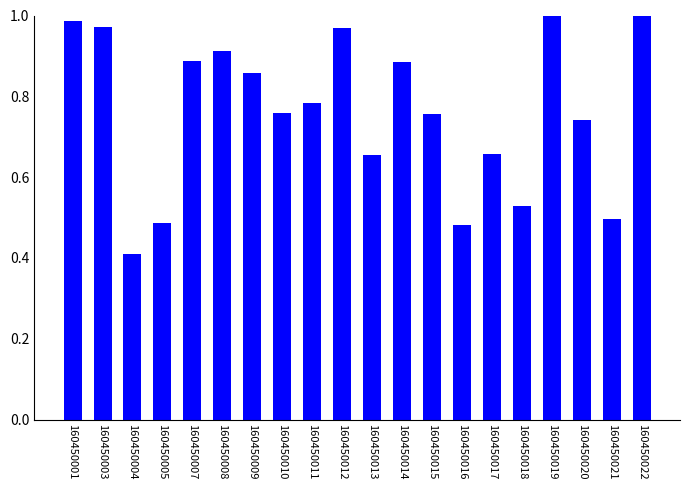

True or false: the data shows 0.3 at 160450001.

False